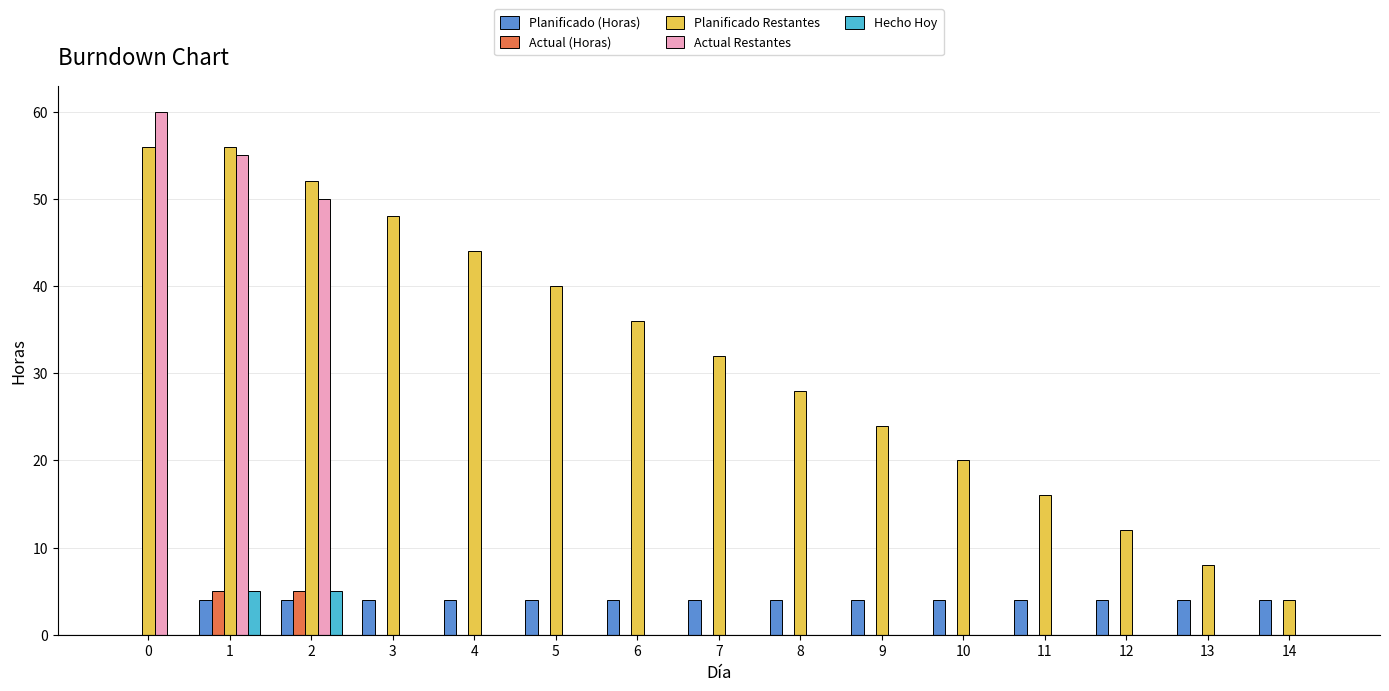

How many Actual (Horas) values are between 0 and 1?

13